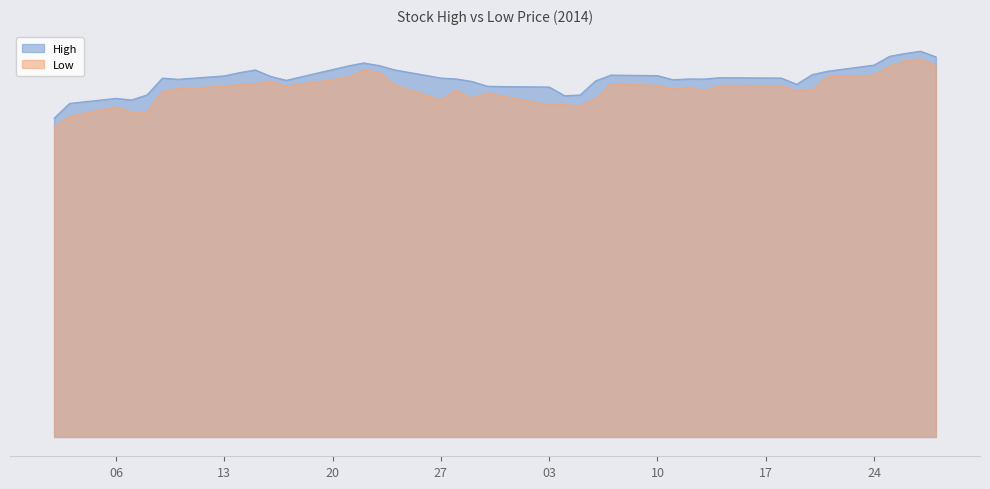

Reading right to left, transcribe all the data shown in this chart.

High: 33.5	34.0	33.8	33.5	32.7	32.2	31.9	31.0	31.6	31.6	31.5	31.5	31.4	31.8	31.9	31.3	30.1	30.0	30.8	30.8	30.9	31.3	31.5	31.6	32.3	32.7	32.9	32.7	31.4	31.7	32.3	32.1	31.8	31.5	31.6	30.1	29.7	29.8	29.4	28.0
Low: 32.7	33.3	33.1	32.6	31.8	31.7	30.5	30.4	30.9	30.9	30.4	30.8	30.6	30.9	31.1	29.8	29.1	29.3	29.2	30.0	30.3	29.8	30.5	29.7	31.0	32.1	32.3	31.6	30.9	31.3	31.1	31.0	30.9	30.7	30.4	28.6	28.6	29.0	28.2	27.3